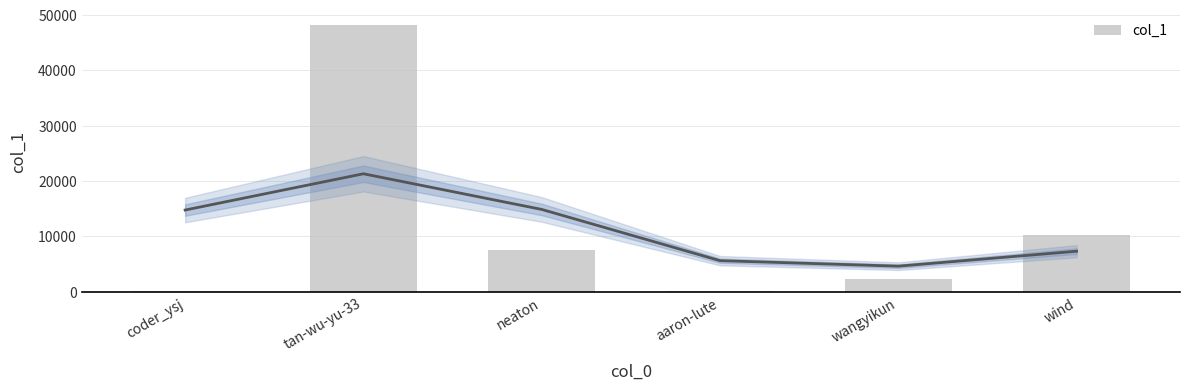

Which category has the highest value across all series?

tan-wu-yu-33